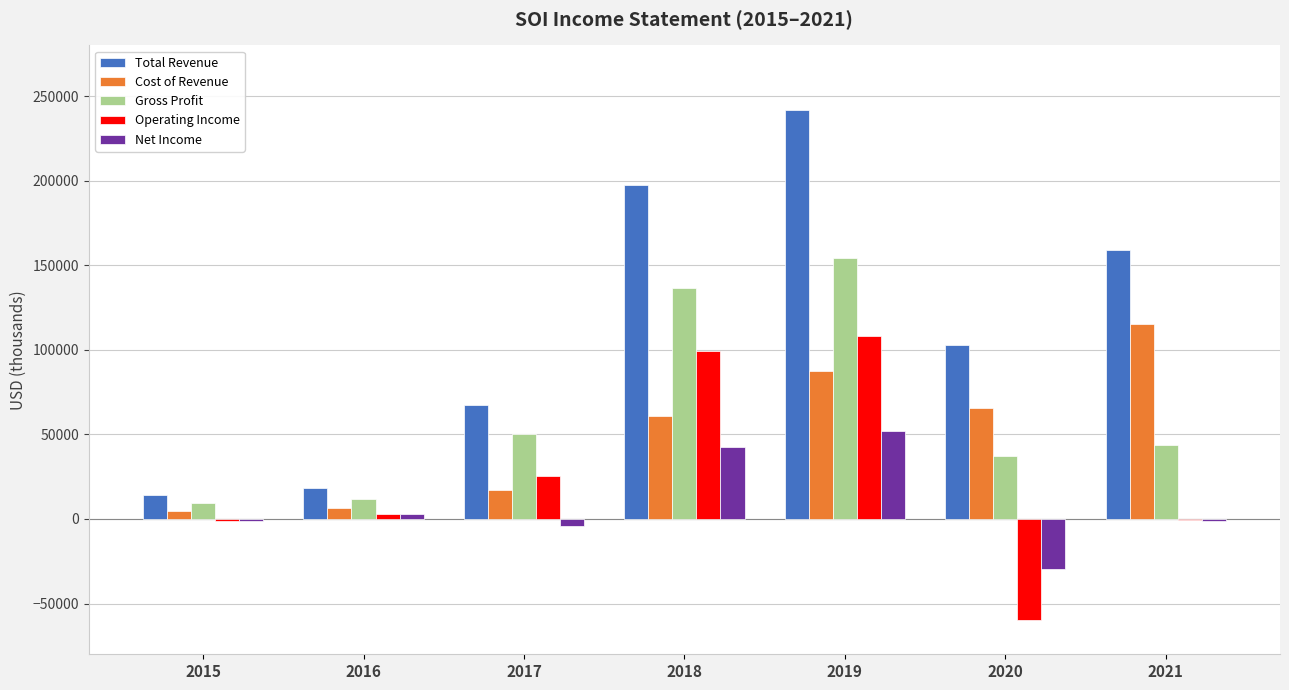

What are all the series names shown in the legend?

Total Revenue, Cost of Revenue, Gross Profit, Operating Income, Net Income